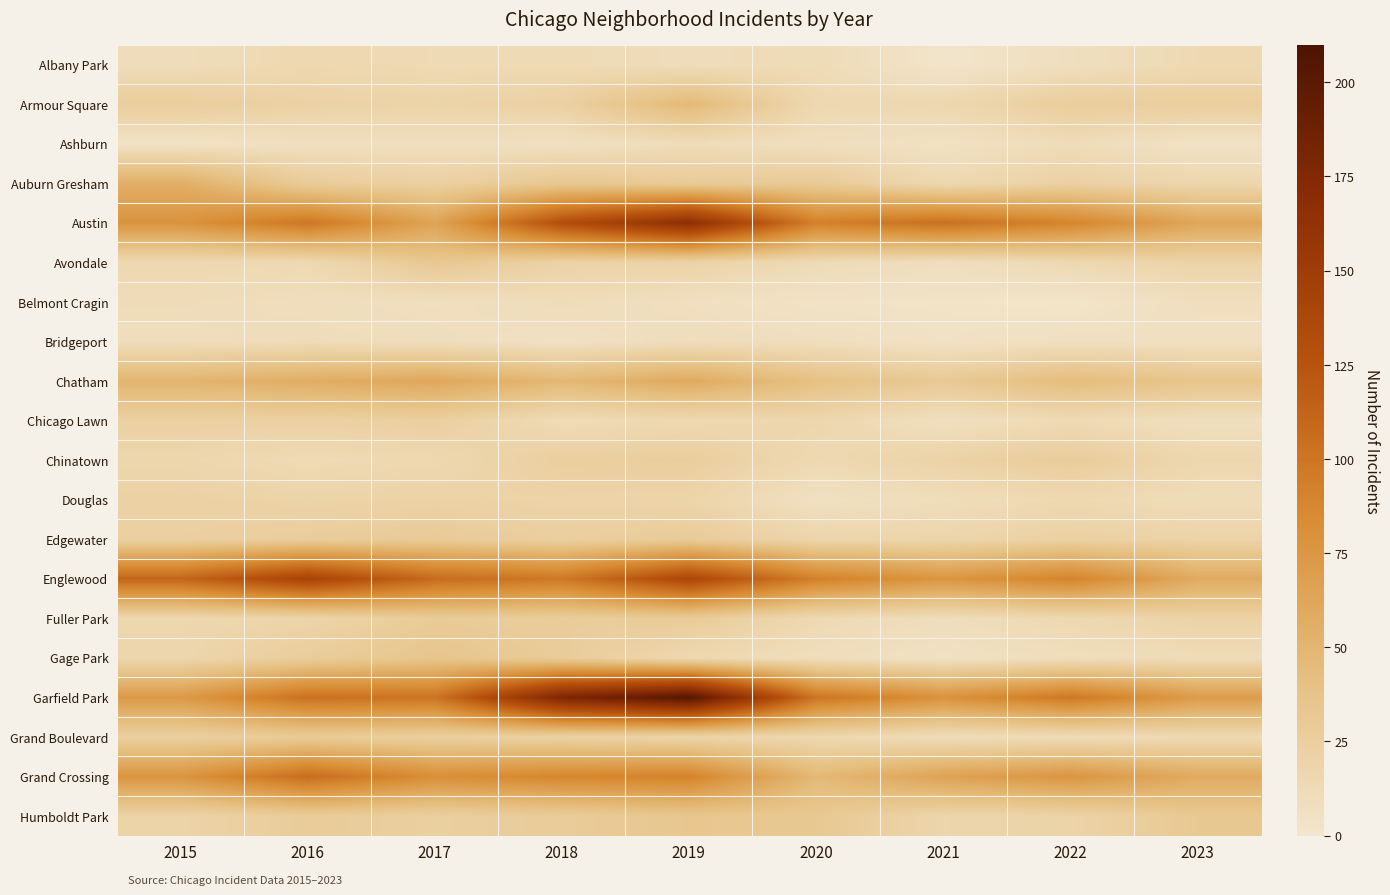

Reading left to right, list all the values displayed in this chart.

Albany Park: 2015=10	2016=15	2017=13	2018=13	2019=10	2020=12	2021=1	2022=8	2023=14
Armour Square: 2015=27	2016=22	2017=20	2018=23	2019=47	2020=15	2021=16	2022=27	2023=26
Ashburn: 2015=4	2016=7	2017=8	2018=6	2019=11	2020=8	2021=5	2022=11	2023=4
Auburn Gresham: 2015=56	2016=28	2017=23	2018=33	2019=29	2020=30	2021=15	2022=23	2023=17
Austin: 2015=78	2016=99	2017=65	2018=130	2019=167	2020=92	2021=104	2022=89	2023=63
Avondale: 2015=15	2016=14	2017=33	2018=21	2019=21	2020=13	2021=8	2022=15	2023=20
Belmont Cragin: 2015=11	2016=9	2017=7	2018=11	2019=7	2020=3	2021=3	2022=1	2023=8
Bridgeport: 2015=9	2016=11	2017=9	2018=5	2019=10	2020=8	2021=4	2022=7	2023=6
Chatham: 2015=51	2016=57	2017=62	2018=48	2019=60	2020=40	2021=31	2022=44	2023=36
Chicago Lawn: 2015=23	2016=23	2017=25	2018=11	2019=15	2020=17	2021=7	2022=13	2023=8
Chinatown: 2015=17	2016=12	2017=15	2018=25	2019=26	2020=14	2021=21	2022=28	2023=16
Douglas: 2015=22	2016=20	2017=21	2018=20	2019=19	2020=6	2021=10	2022=14	2023=11
Edgewater: 2015=24	2016=27	2017=30	2018=25	2019=29	2020=18	2021=18	2022=23	2023=20
Englewood: 2015=111	2016=142	2017=107	2018=98	2019=138	2020=92	2021=76	2022=90	2023=59
Fuller Park: 2015=16	2016=19	2017=29	2018=27	2019=29	2020=14	2021=10	2022=15	2023=21
Gage Park: 2015=17	2016=27	2017=35	2018=28	2019=15	2020=9	2021=5	2022=9	2023=11
Garfield Park: 2015=73	2016=103	2017=101	2018=178	2019=204	2020=100	2021=79	2022=98	2023=71
Grand Boulevard: 2015=24	2016=29	2017=25	2018=22	2019=19	2020=16	2021=10	2022=11	2023=14
Grand Crossing: 2015=77	2016=106	2017=82	2018=88	2019=91	2020=47	2021=66	2022=77	2023=59
Humboldt Park: 2015=20	2016=28	2017=25	2018=28	2019=34	2020=32	2021=18	2022=20	2023=32